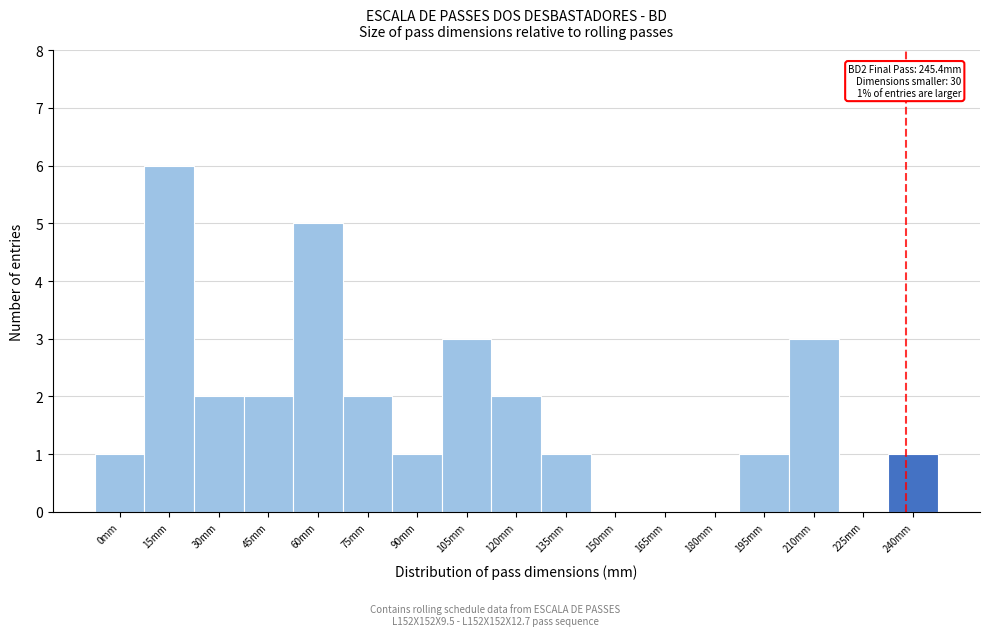

Reading left to right, extract all data points from this chart.

0mm=1	15mm=6	30mm=2	45mm=2	60mm=5	75mm=2	90mm=1	105mm=3	120mm=2	135mm=1	150mm=0	165mm=0	180mm=0	195mm=1	210mm=3	225mm=0	240mm=1